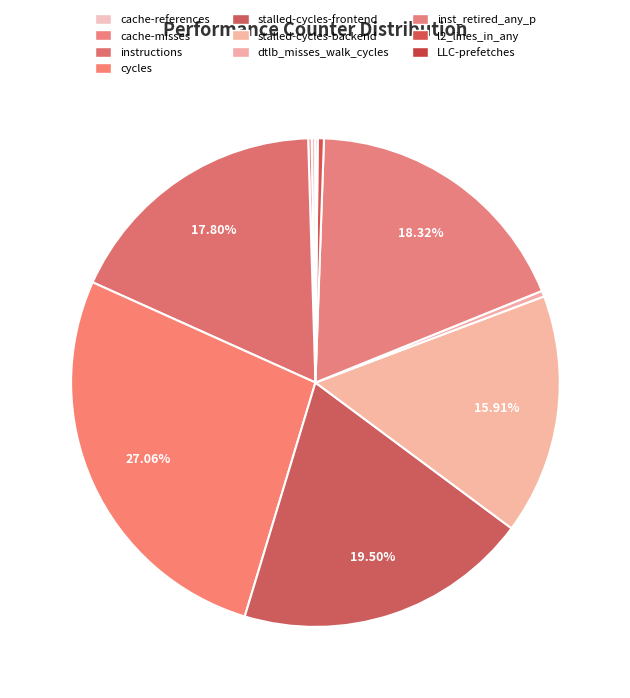

Which slice is the smallest?

LLC-prefetches